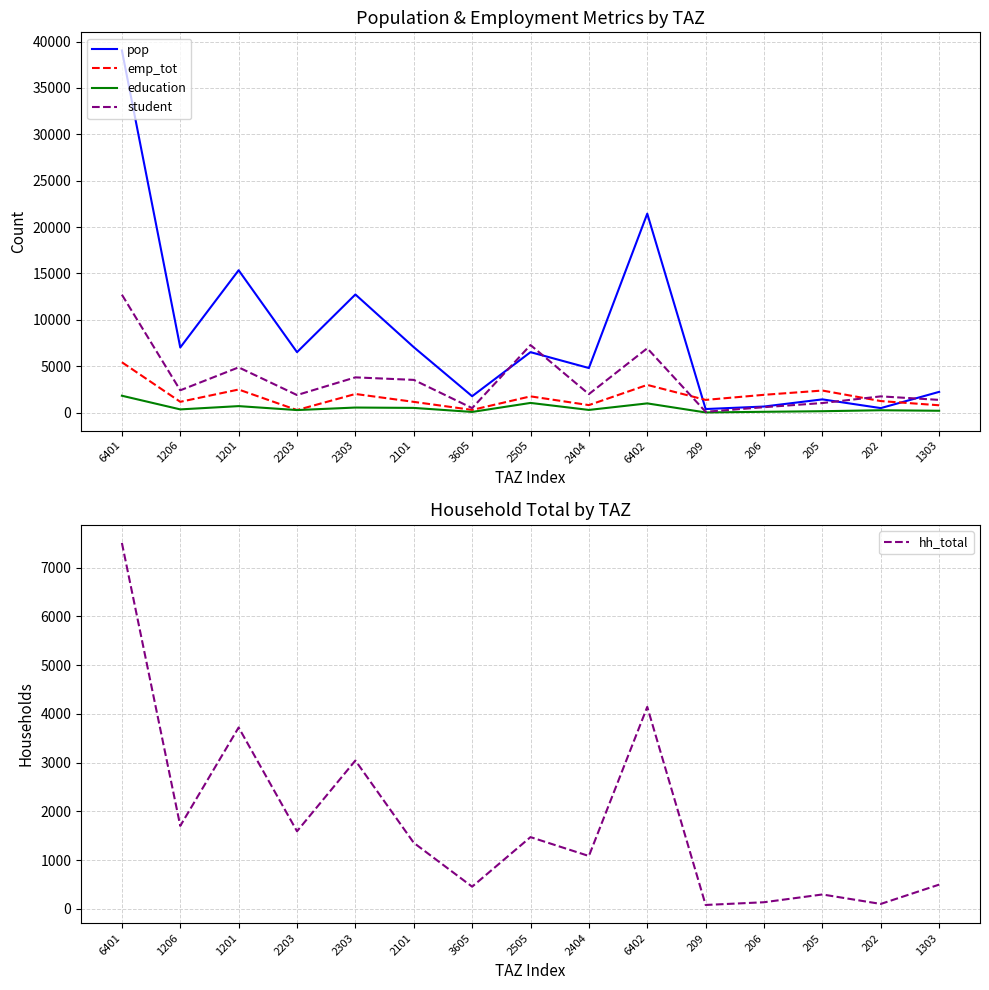

Which series has the largest total across all categories?

pop